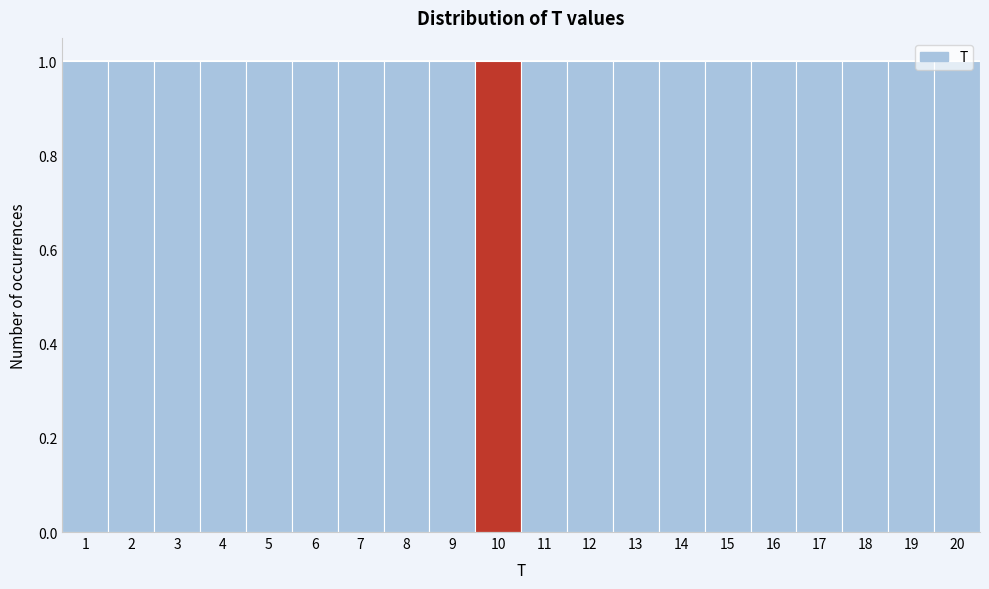

Reading left to right, list every bar in this chart as the range it spans on the x-axis followed by its height. The values are not printed on the chart, so give them approximately, as read against the axis.

0.5 to 1.5: 1
1.5 to 2.5: 1
2.5 to 3.5: 1
3.5 to 4.5: 1
4.5 to 5.5: 1
5.5 to 6.5: 1
6.5 to 7.5: 1
7.5 to 8.5: 1
8.5 to 9.5: 1
9.5 to 10.5: 1
10.5 to 11.5: 1
11.5 to 12.5: 1
12.5 to 13.5: 1
13.5 to 14.5: 1
14.5 to 15.5: 1
15.5 to 16.5: 1
16.5 to 17.5: 1
17.5 to 18.5: 1
18.5 to 19.5: 1
19.5 to 20.5: 1